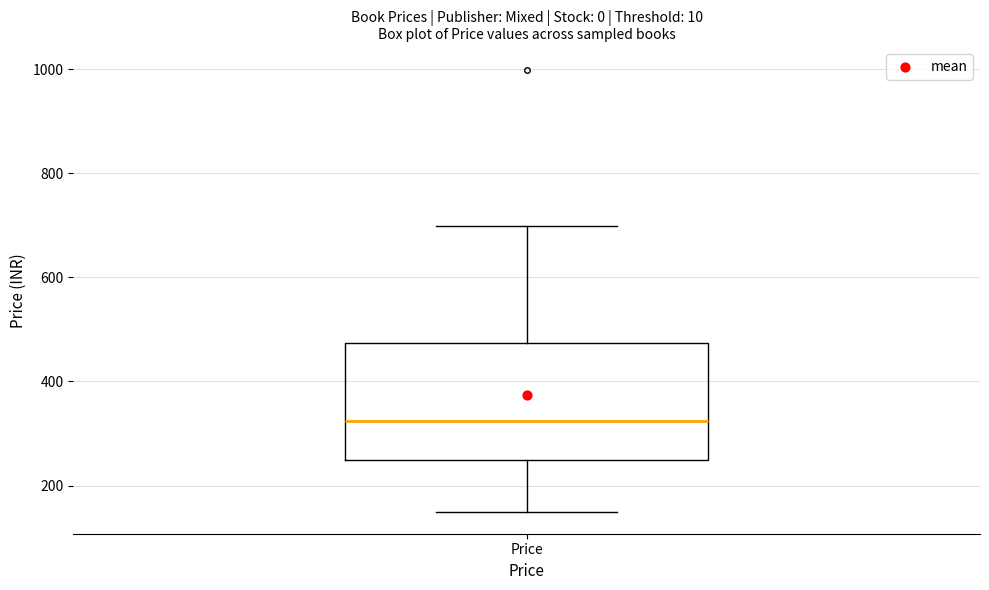

Transcribe this box plot: give where the median line is, the range the box spans, and where the two whiskers end, as read against the y-axis. The values are not printed on the chart, so give them approximately, as read against the axis.

median 320, box 260 to 480, whiskers 160 to 700